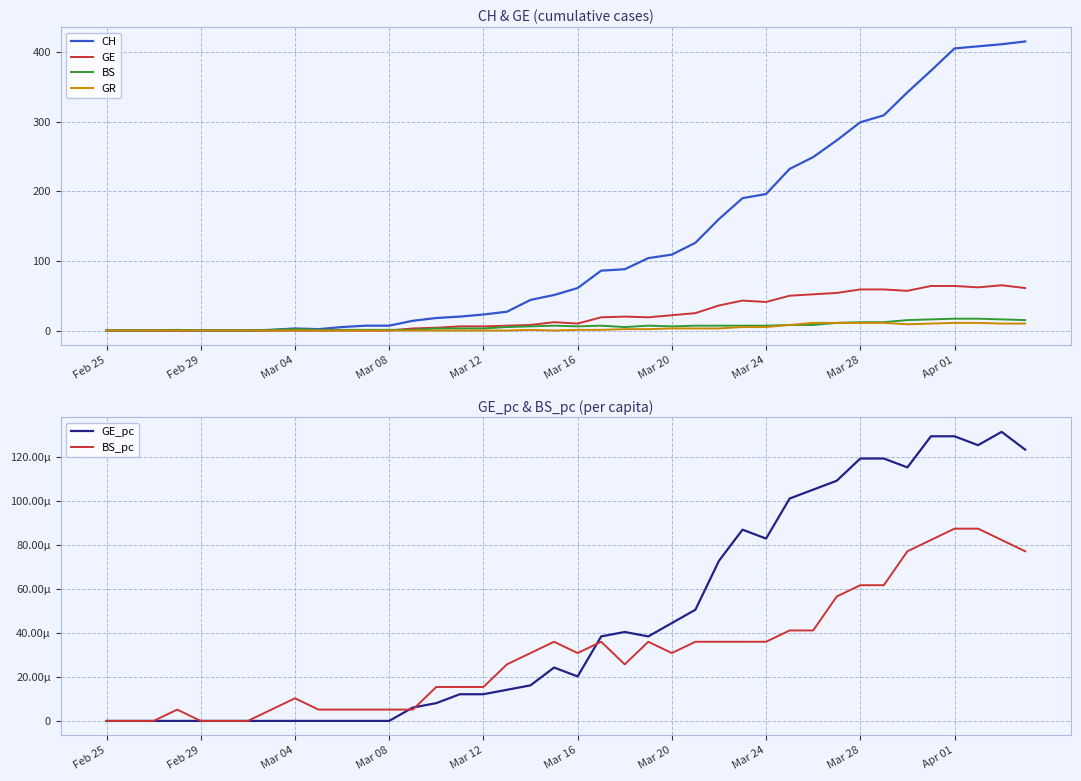

At how many categories does at least one series exceed 117?

15